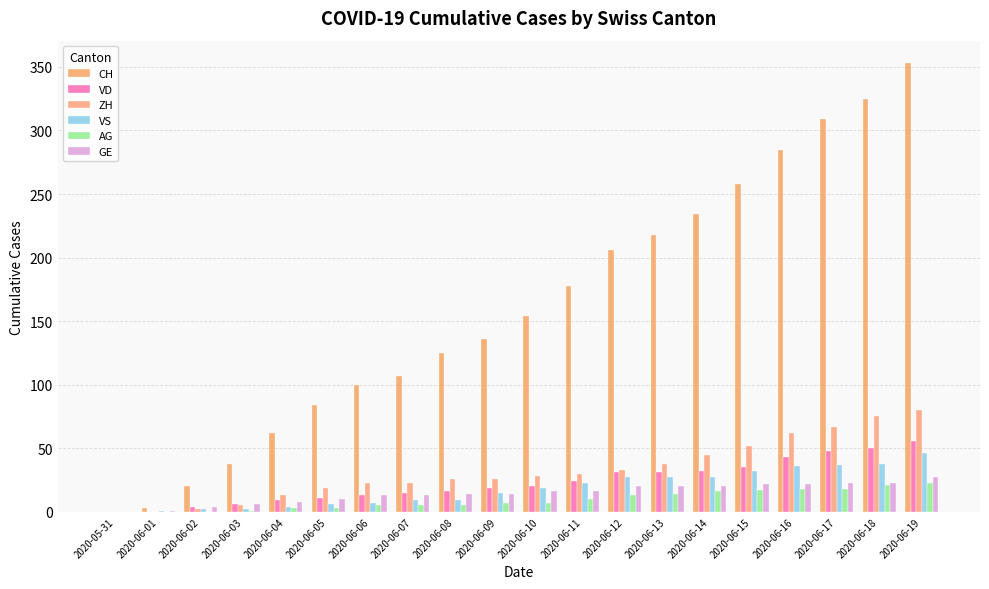

How many categories are shown in the chart?

20